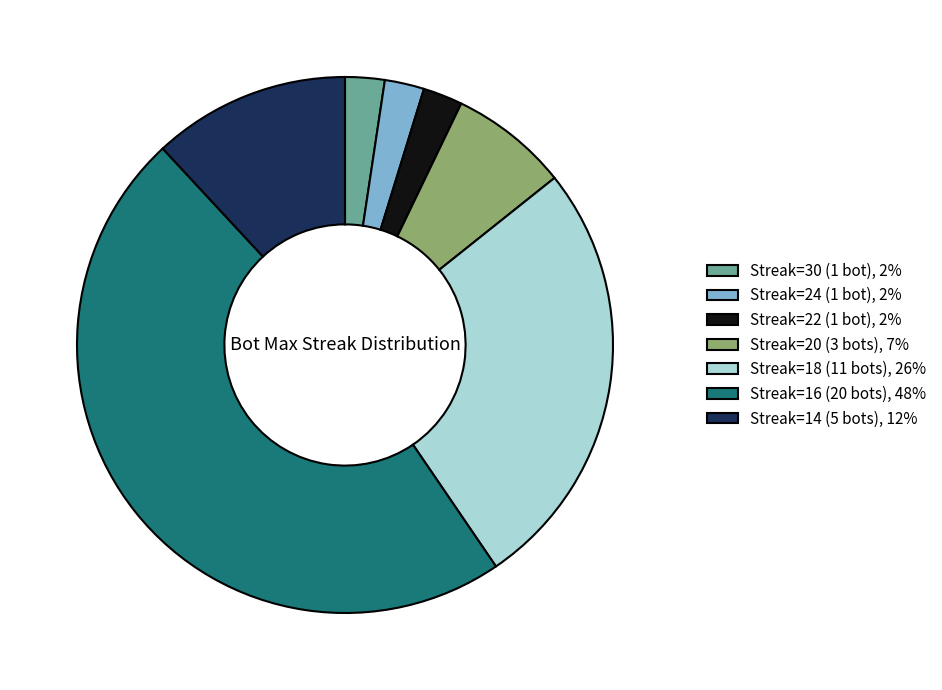

Approximately how many times larger is the value at Streak=18 (11 bots), 26% compared to Streak=30 (1 bot), 2%?

11.0